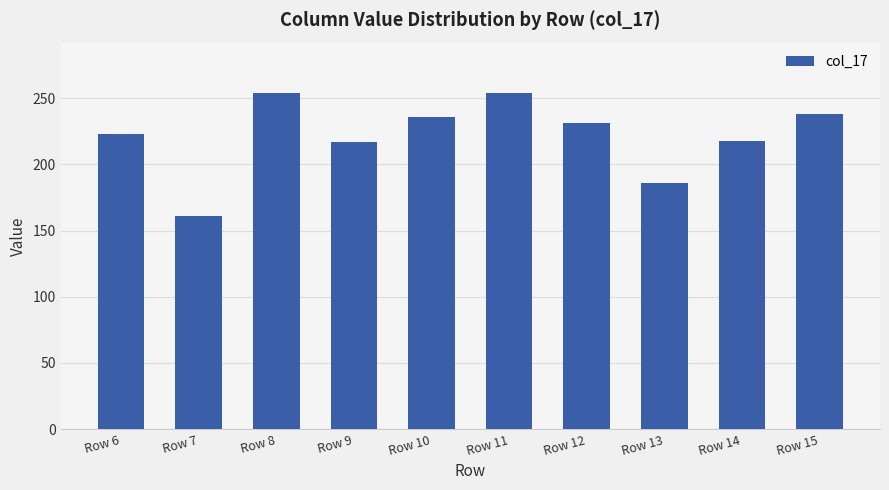

What is the approximate value at Row 12?

231